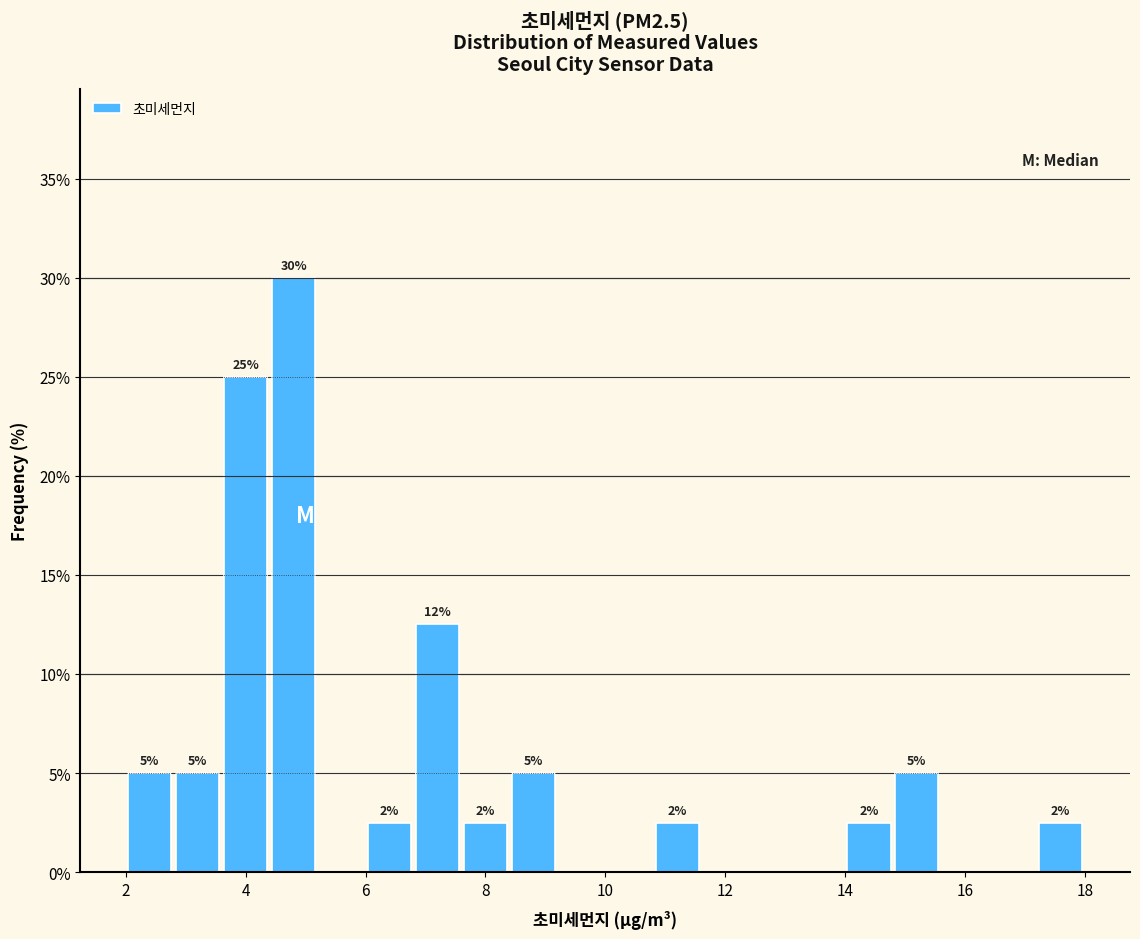

Which range on the x-axis has the tallest bar?

4.4 to 5.2